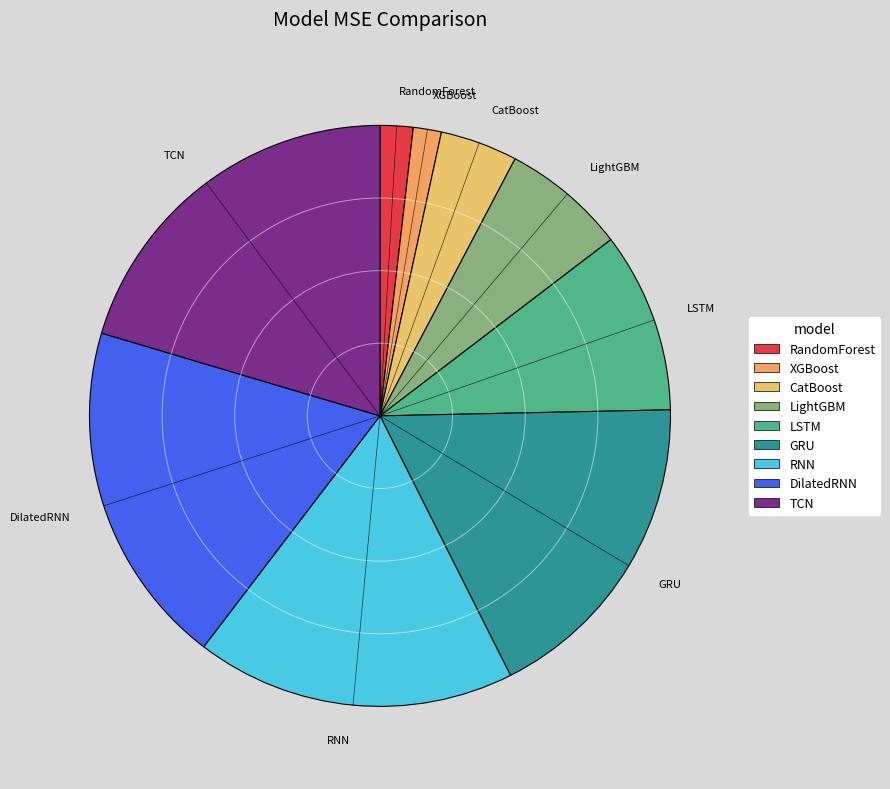

True or false: DilatedRNN accounts for 33% of the total.

False